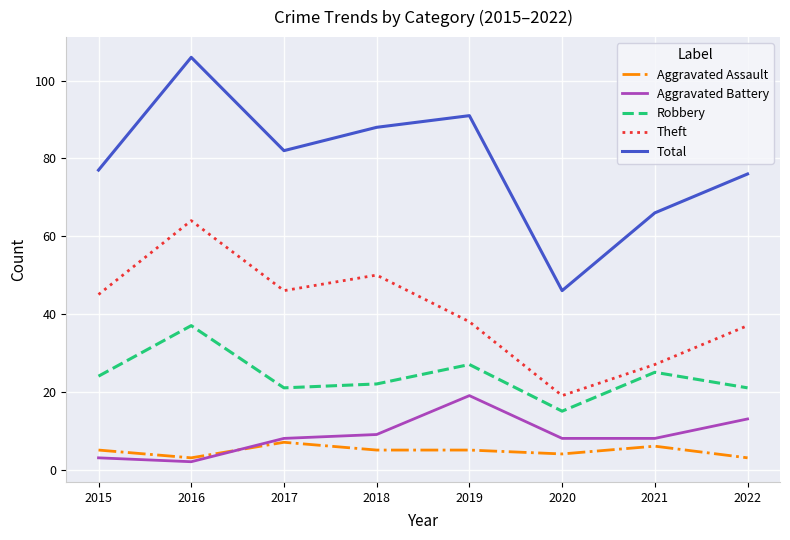

At which label is Total closest to 76?

2022